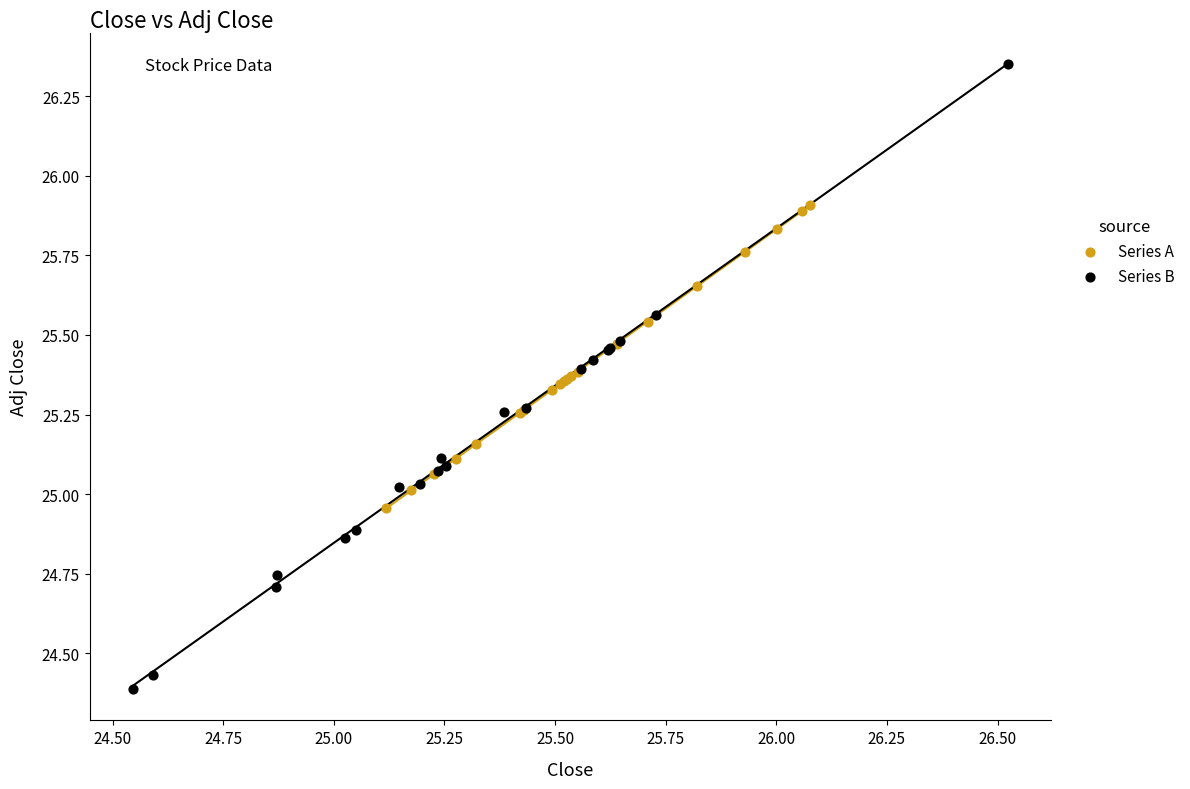

Which series has the largest Y range (max minus min)?

Series B